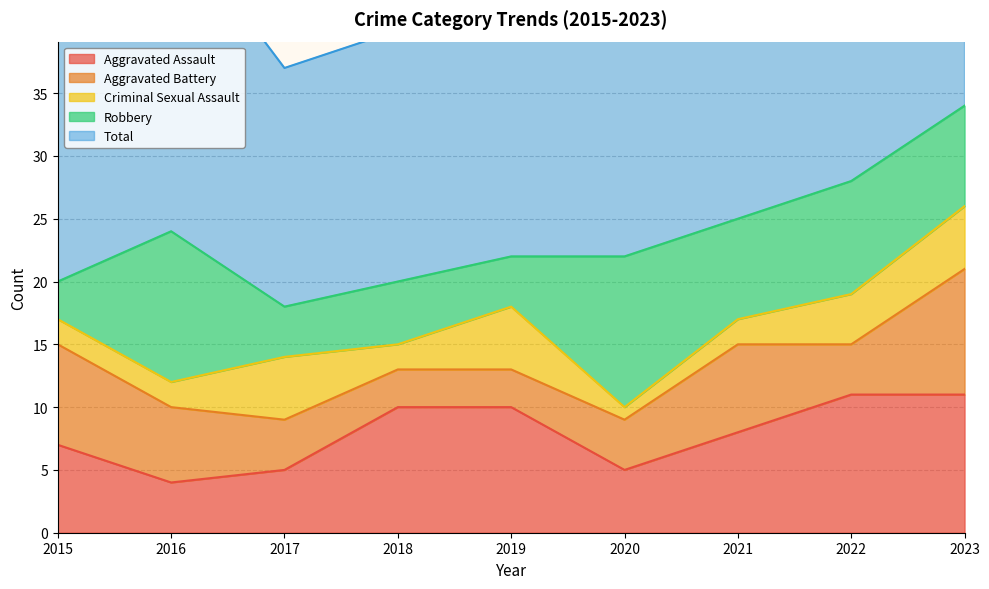

True or false: Aggravated Assault and Criminal Sexual Assault intersect in this chart.

False